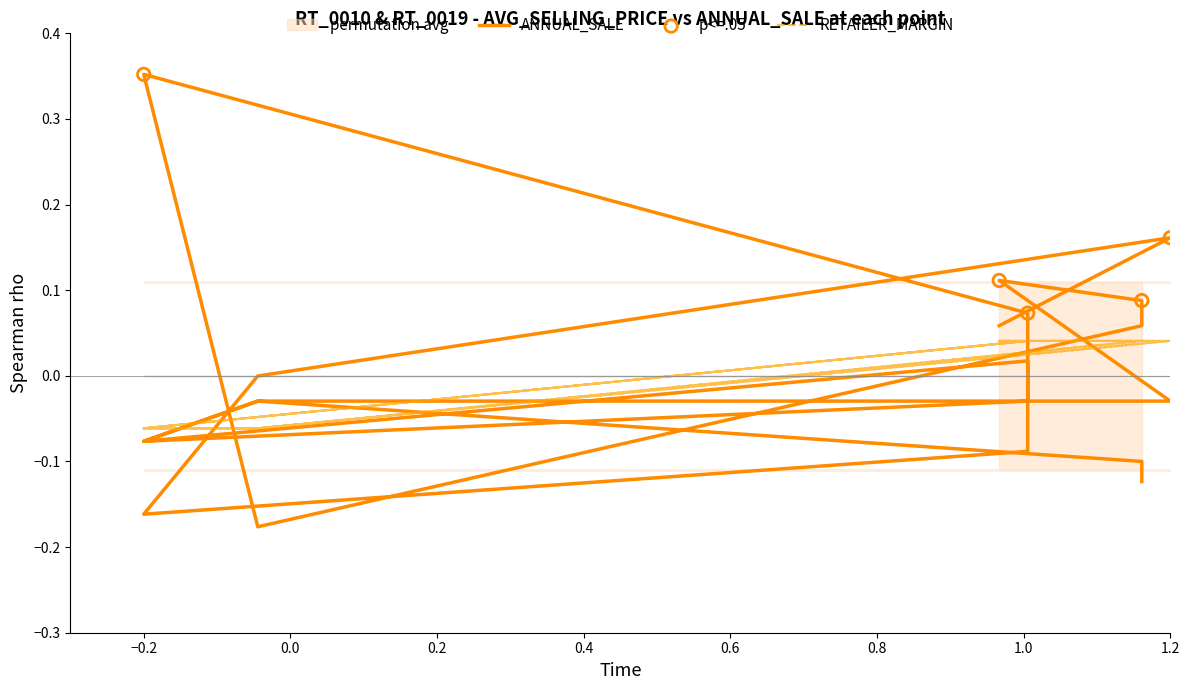

Which series reaches the minimum Y coordinate?

ANNUAL_SALE